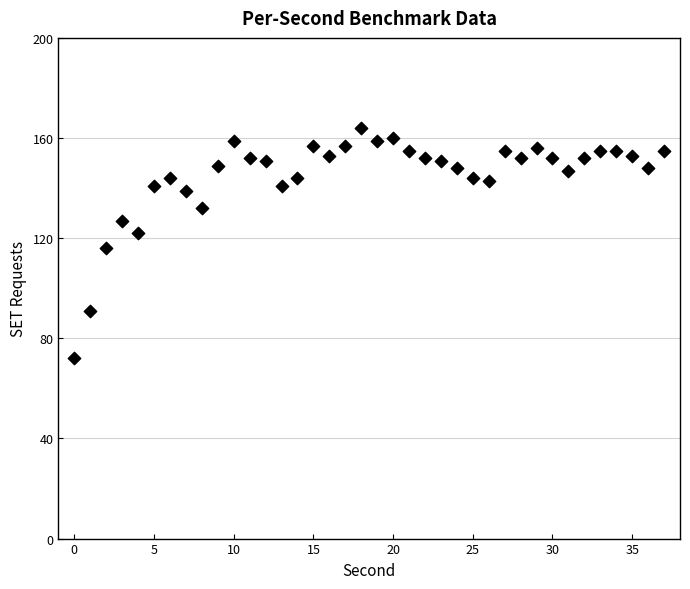

What is the range of Y values (max minus min)?

92